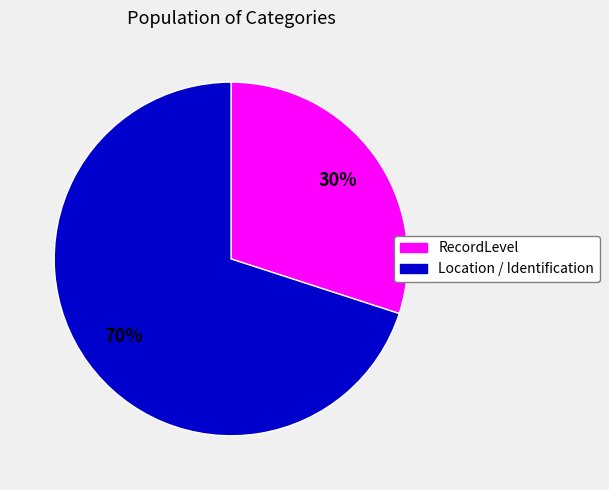

To the nearest percent, what is the average slice percentage?

50%